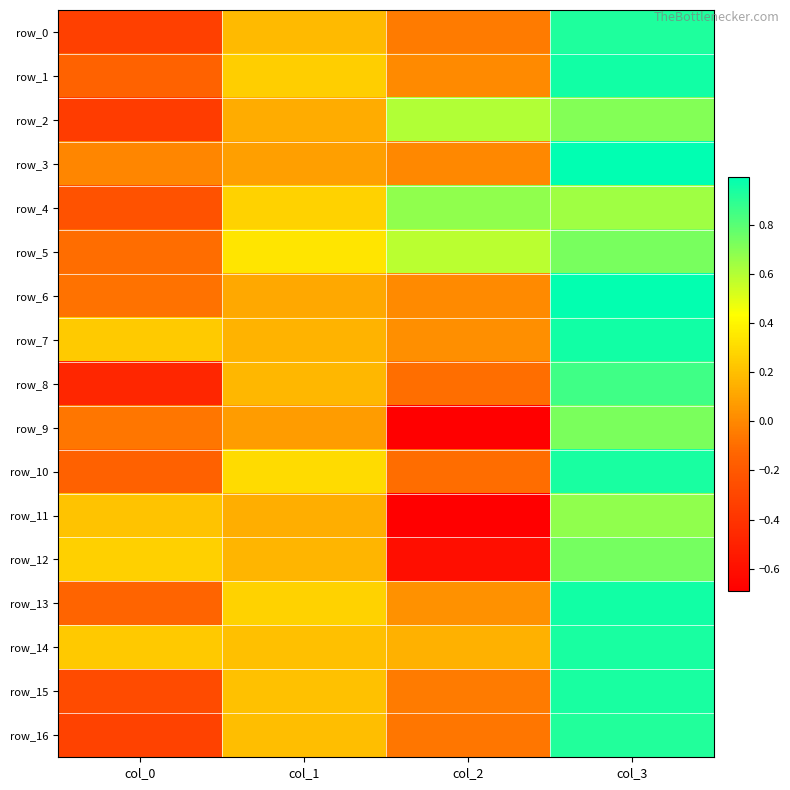

How many series are shown in this chart?

17